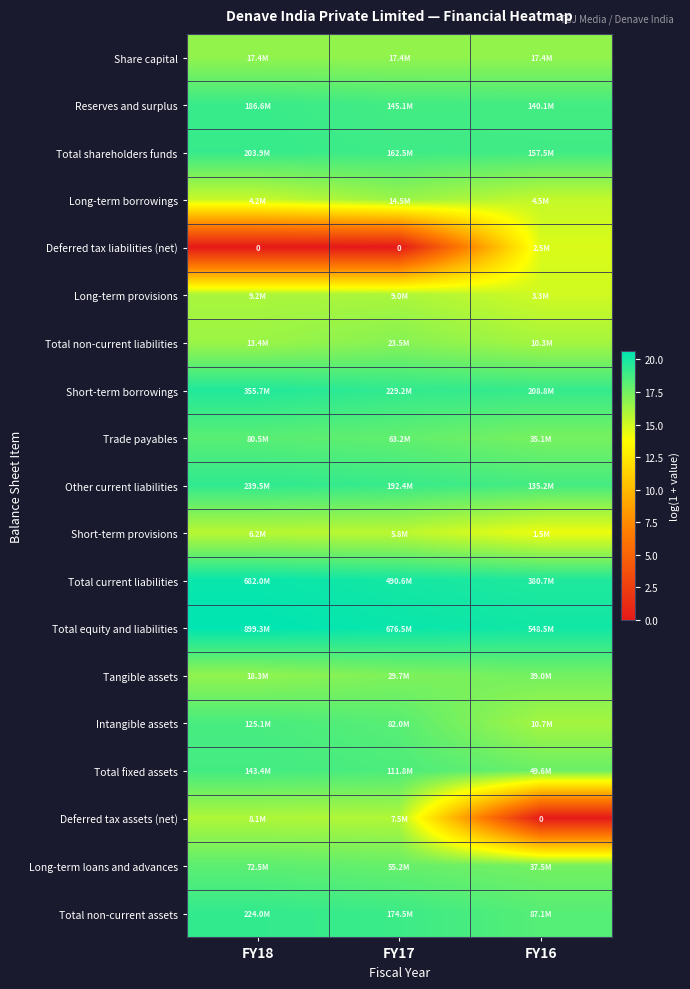

At which category does the chart reach its peak across all series?

FY18